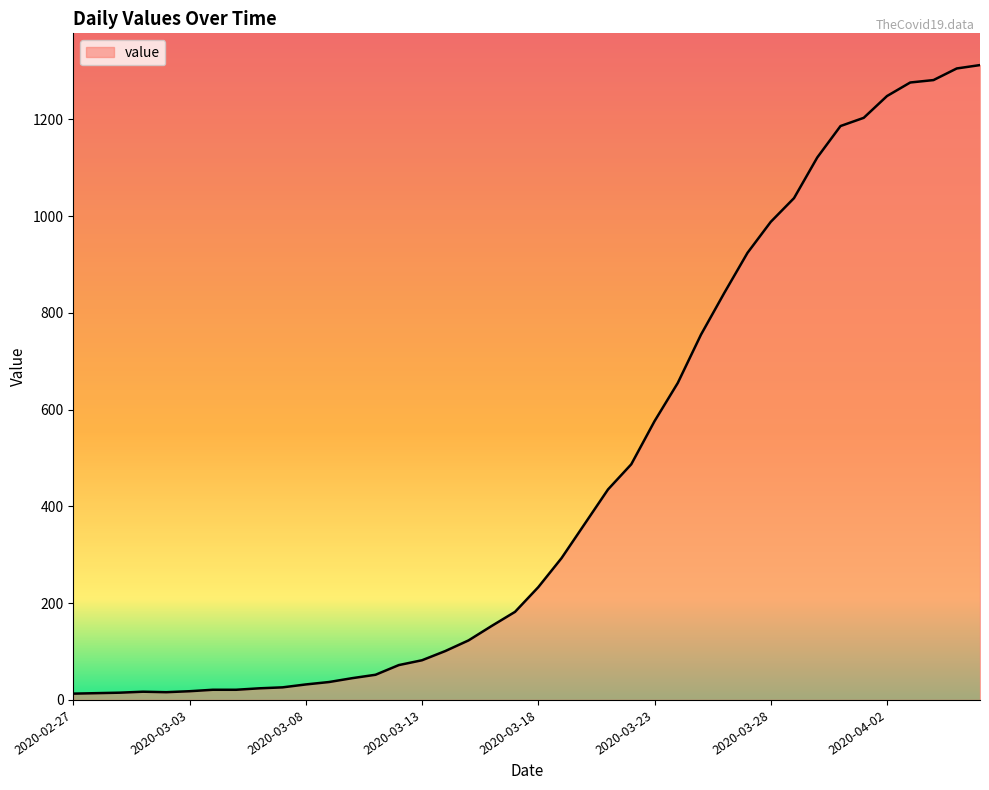

What is the maximum value shown in the chart?

1312